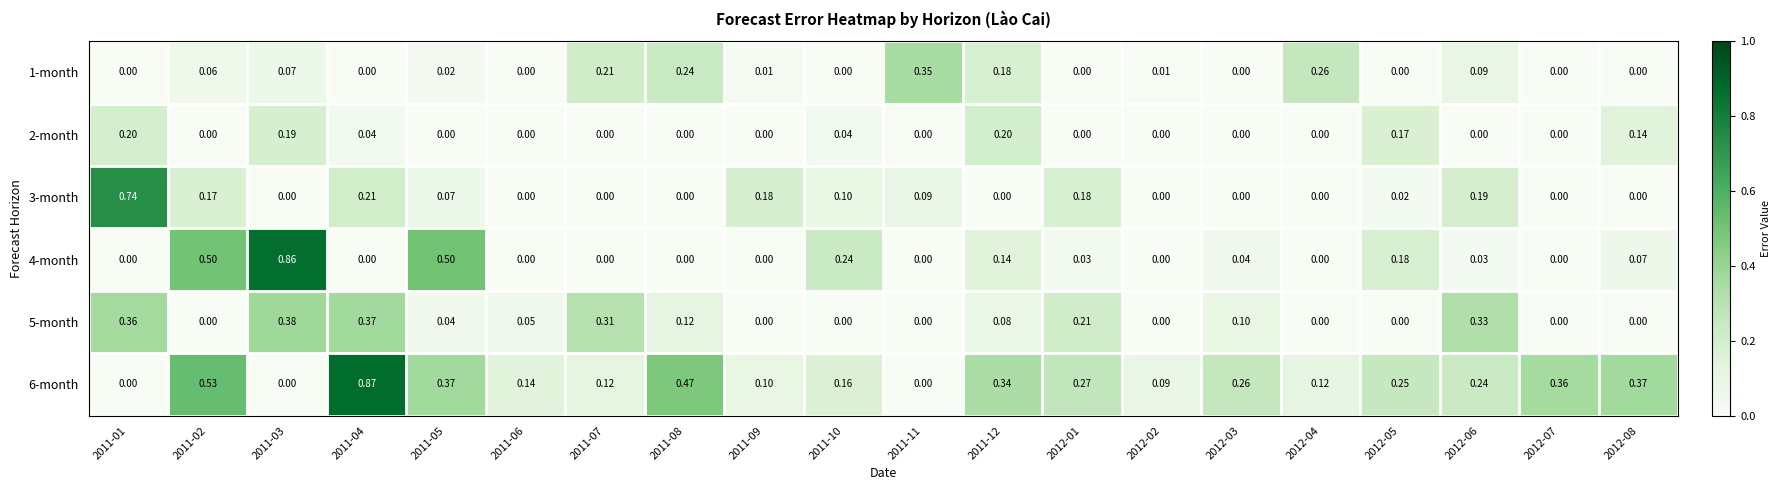

Is the value of 3-month at 2011-03 greater than the value of 1-month at 2011-03?

No